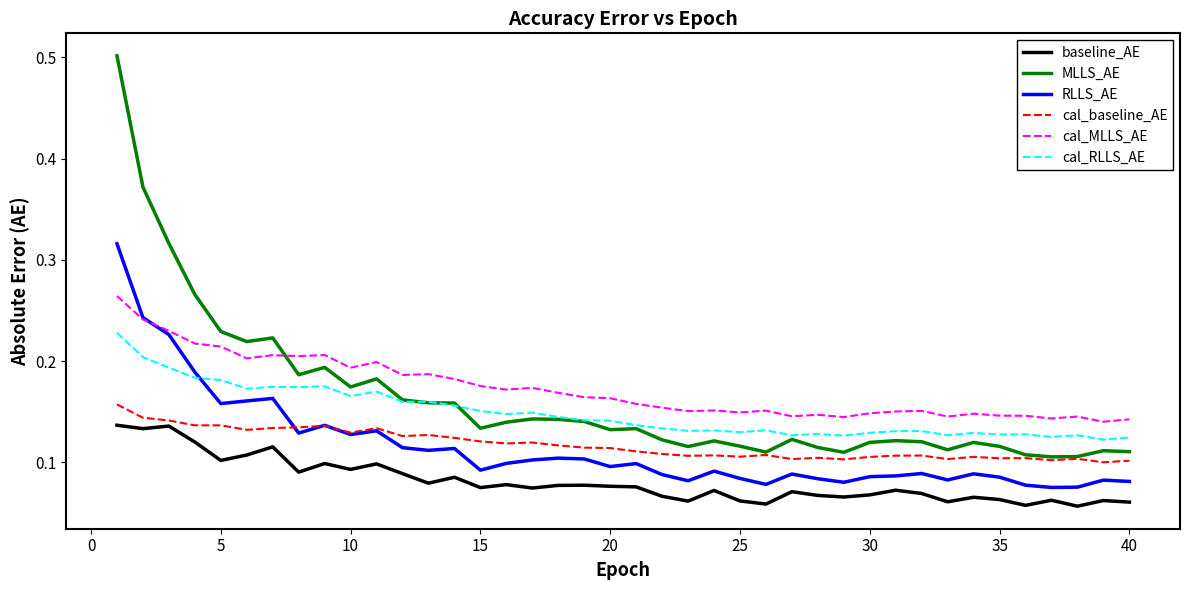

Which series has the largest range (max minus min)?

MLLS_AE